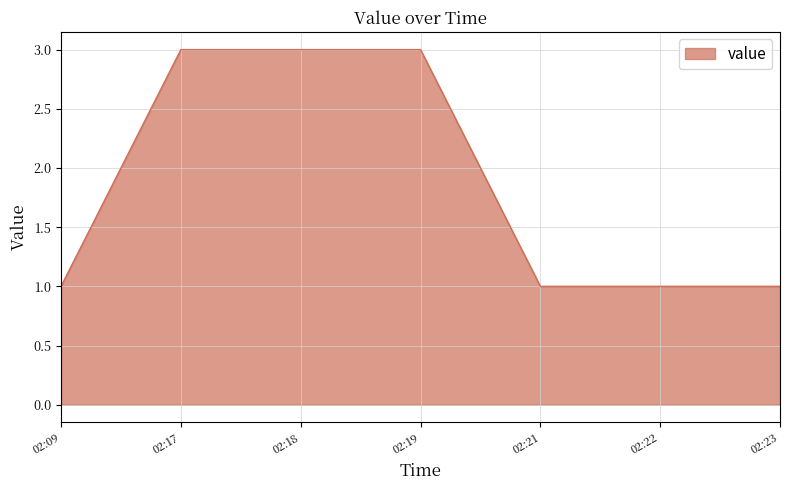

What is the sum of all values?

13